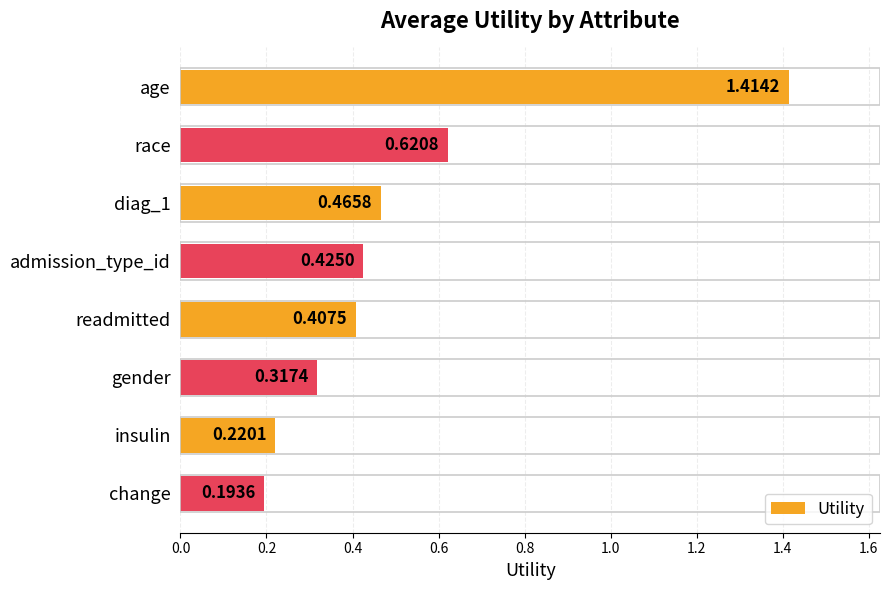

What is the label of the 4th bar from the bottom?

readmitted